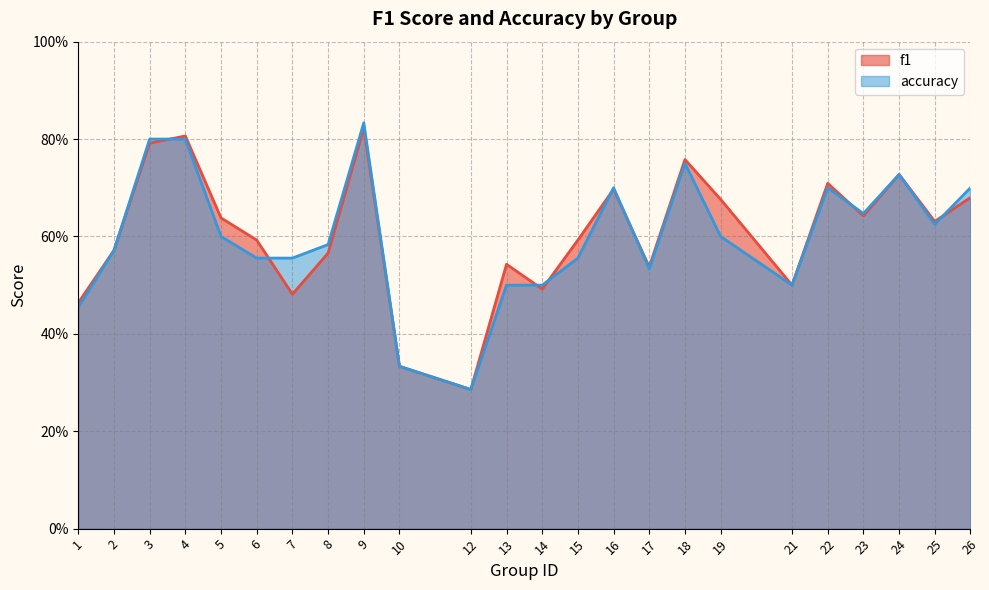

Which series ends up on top after the final intersection of accuracy and f1?

accuracy